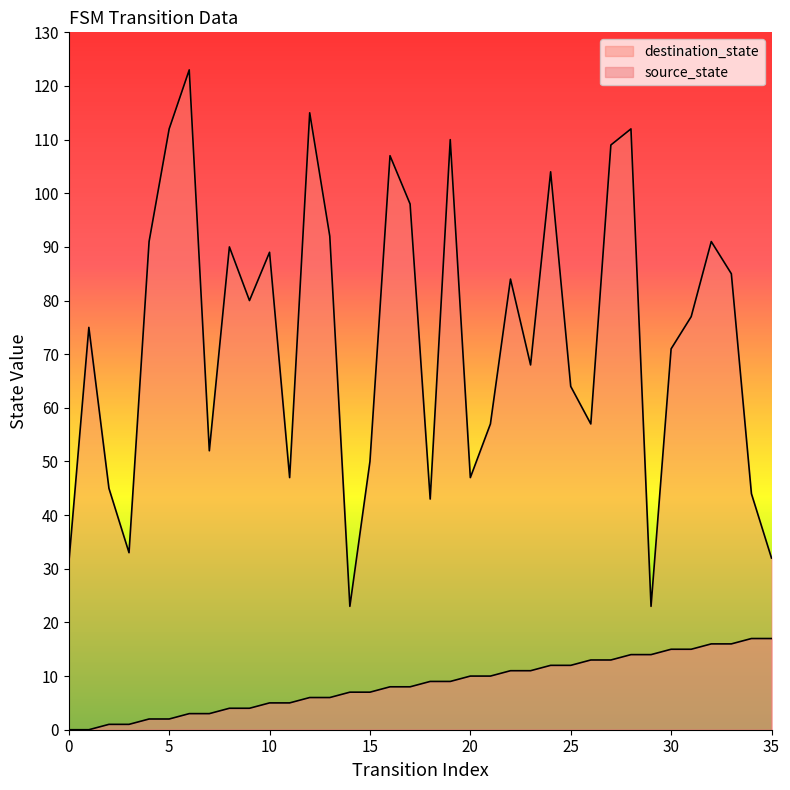

Where is destination_state nearest to the value 73?

1